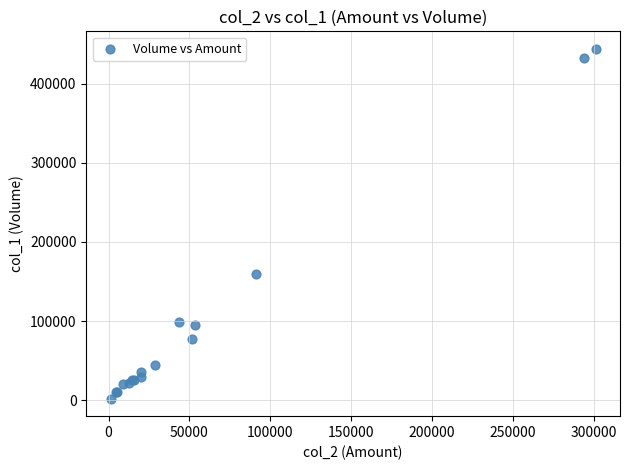

What Y value in the scatter plot is closest to 223000?

159000